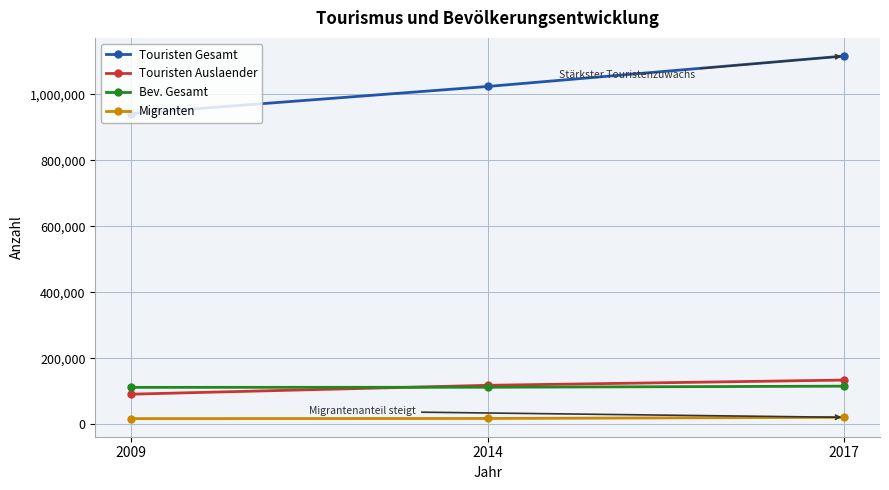

Where is Bev. Gesamt nearest to the value 113947?

2014